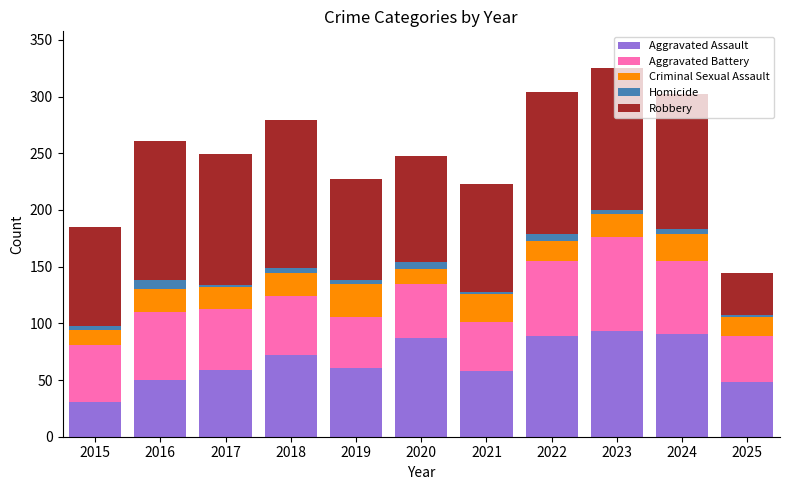

What is the difference between the second highest and minimum values in the Aggravated Battery series?

25